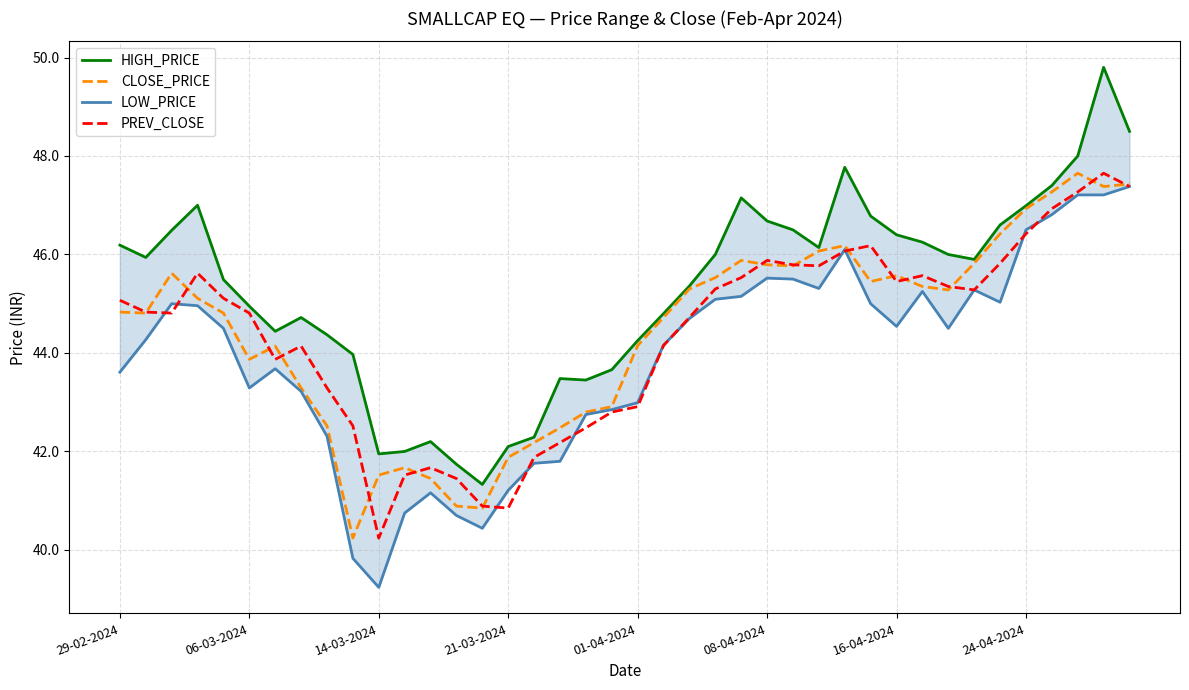

What is the average value of the LOW_PRICE series?

43.9